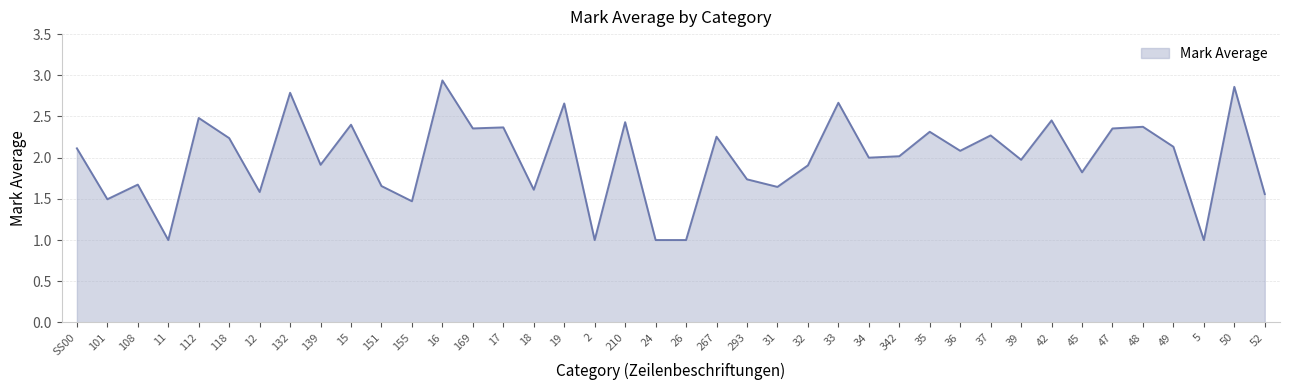

What is the ratio of the value at 48 to the value at 112?

1.0